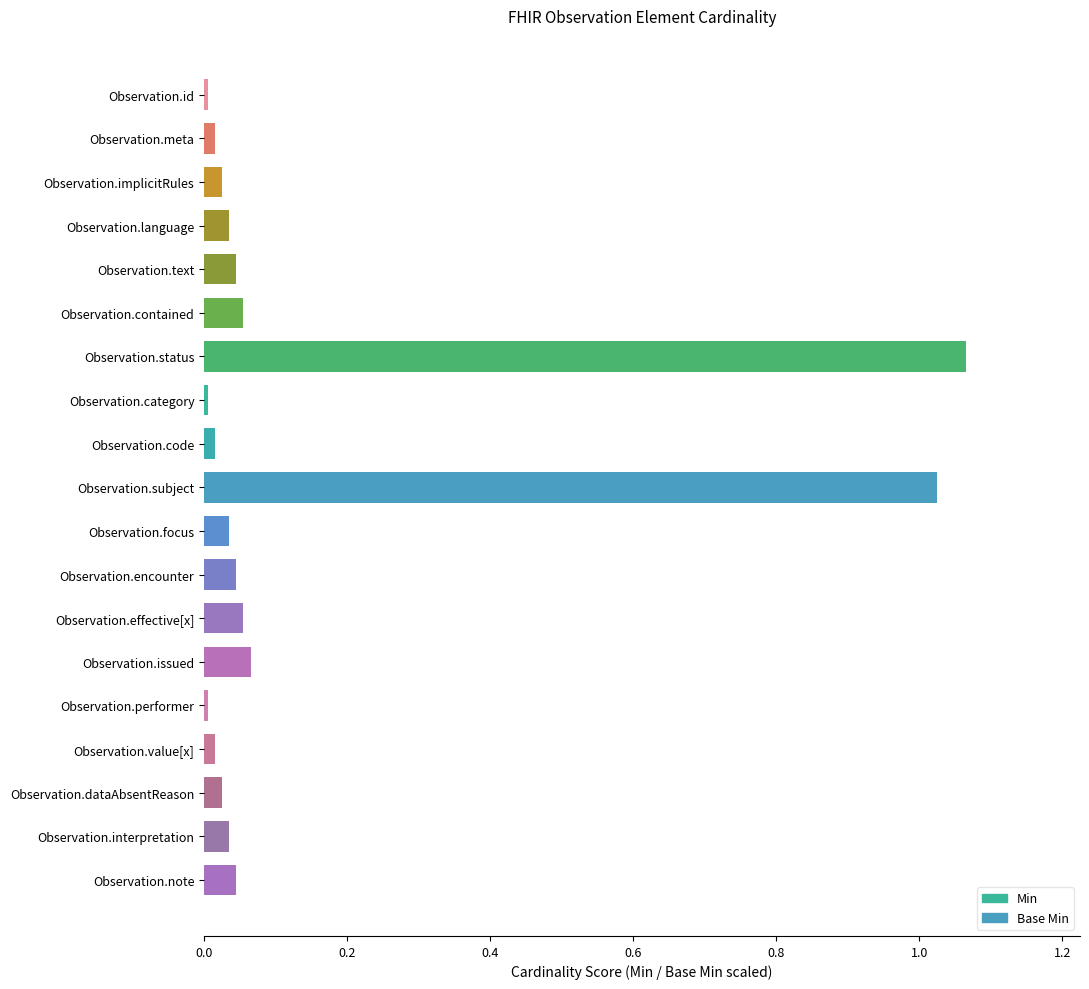

What is the label of the 12th bar from the bottom?

Observation.category